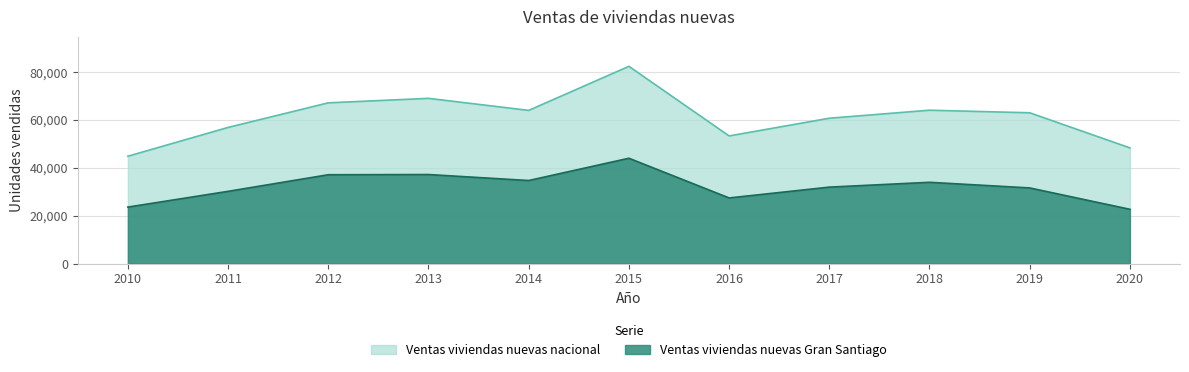

At which category does the chart reach its peak across all series?

2015